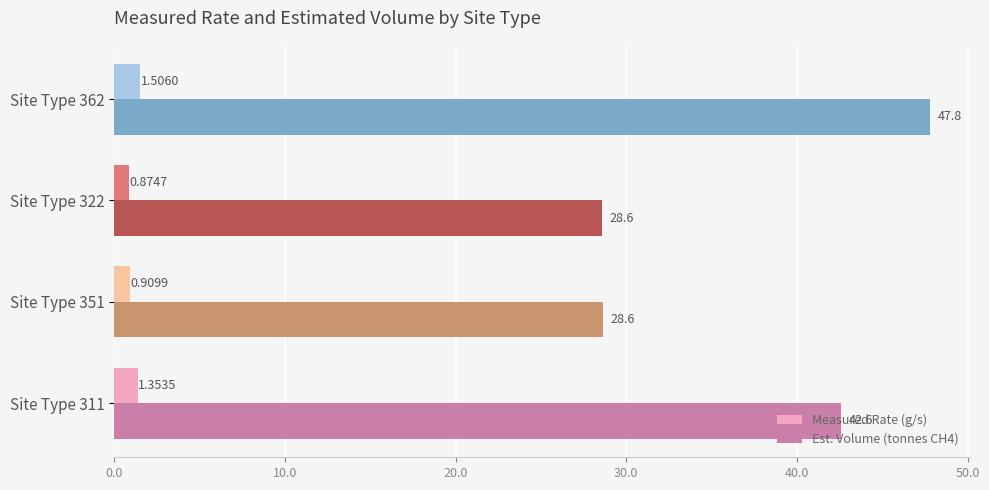

What is the sum of the Est. Volume (tonnes CH4) values at Site Type 351 and Site Type 322?

57.2